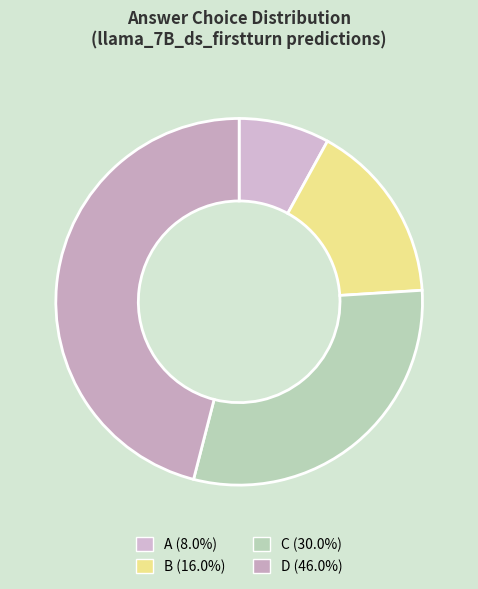

How many segments does this pie chart have?

4